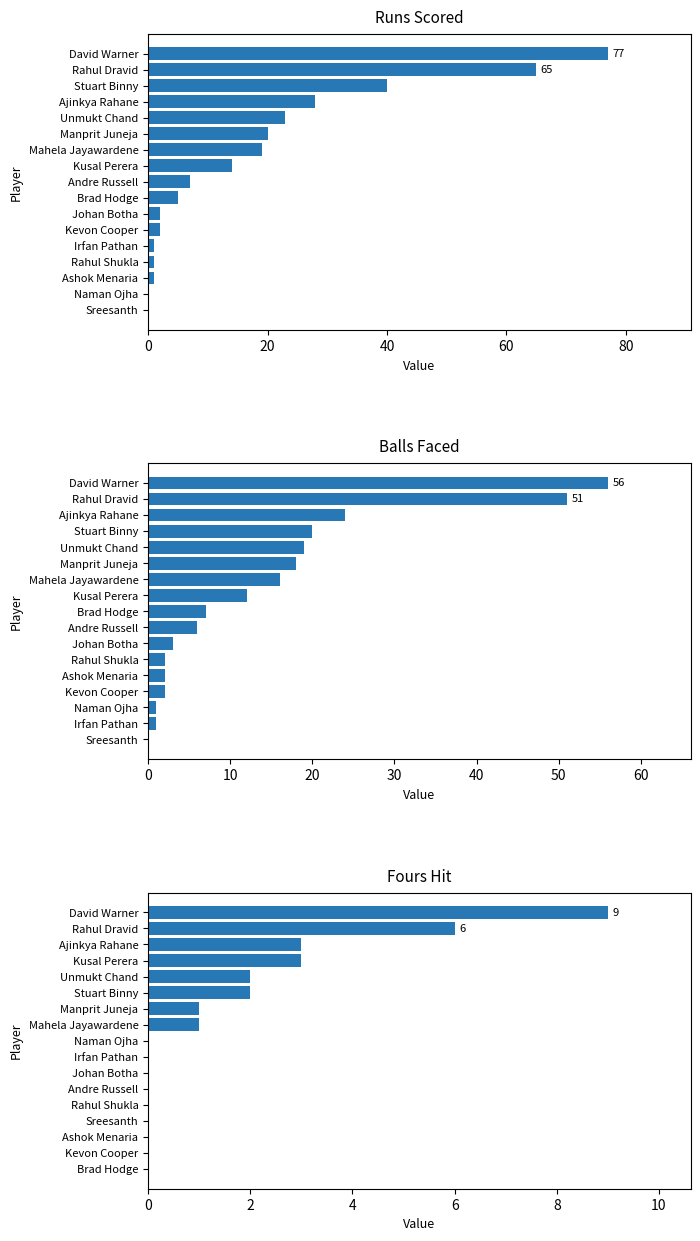

How many positive values does the Runs series have?

15